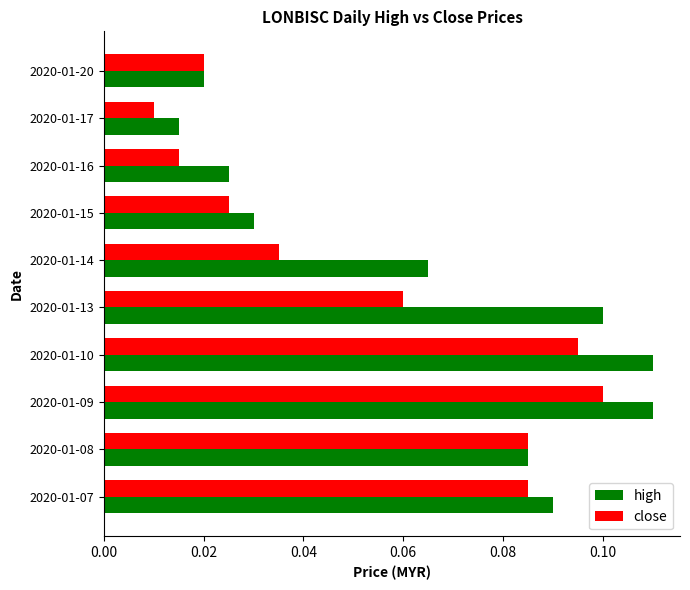

Which series has the widest spread of values?

high